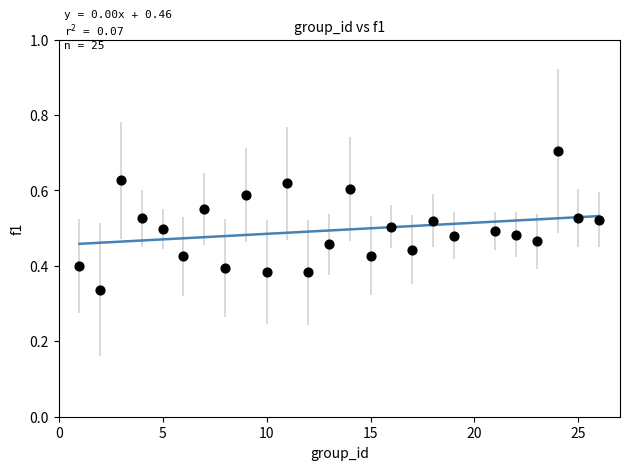

What is the range of X values (max minus min)?

25.0